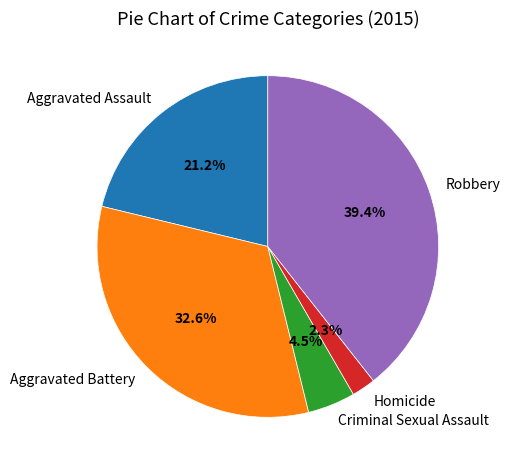

Does Aggravated Assault represent more than half of the total?

No